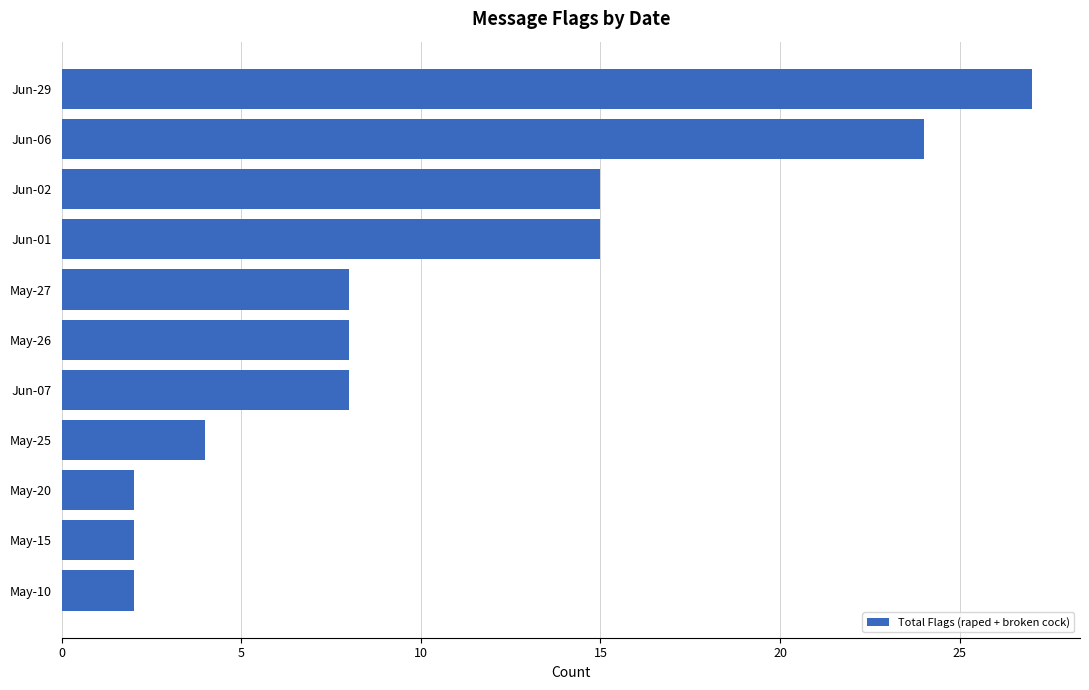

Are the bars grouped side by side (vs. stacked)?

No